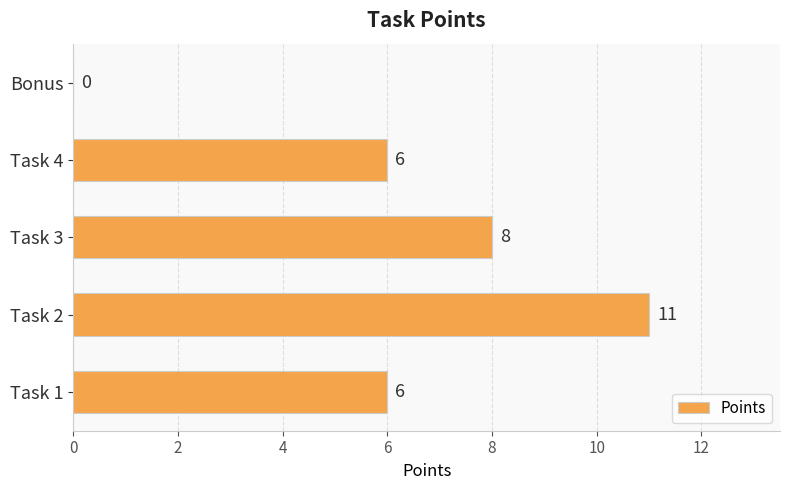

Between Task 1 and Bonus, which is larger?

Task 1